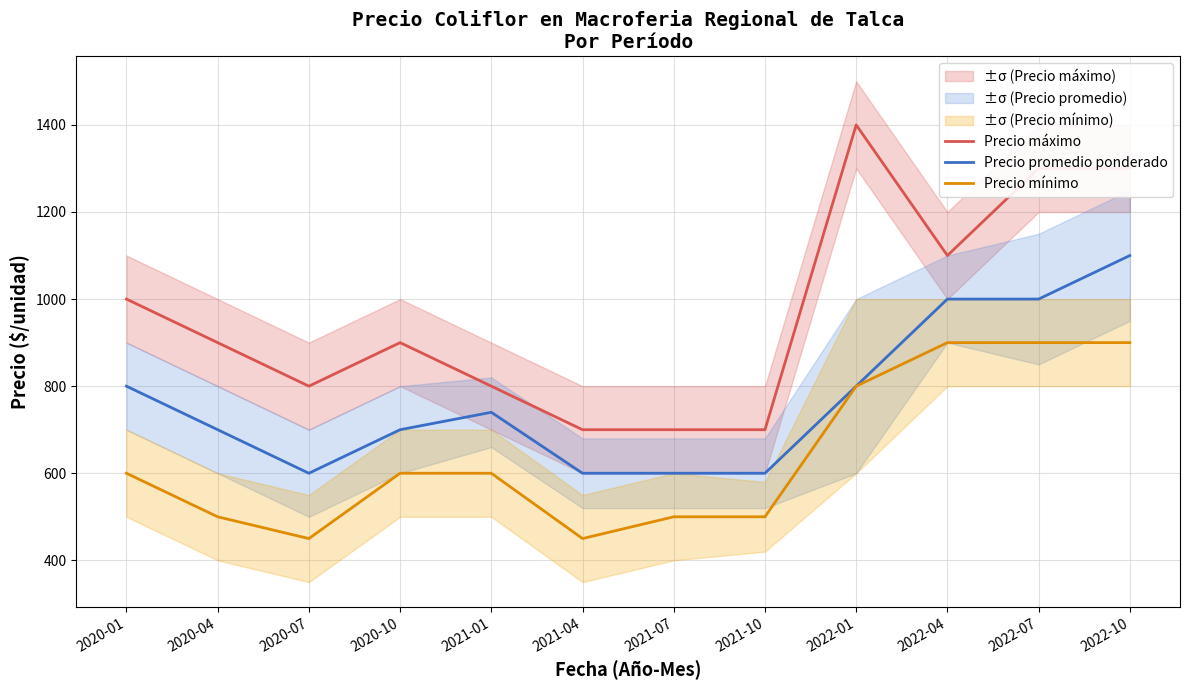

Rank the categories by Precio mínimo value from lowest to highest.

2020-07, 2021-04, 2020-04, 2021-07, 2021-10, 2020-01, 2020-10, 2021-01, 2022-01, 2022-04, 2022-07, 2022-10